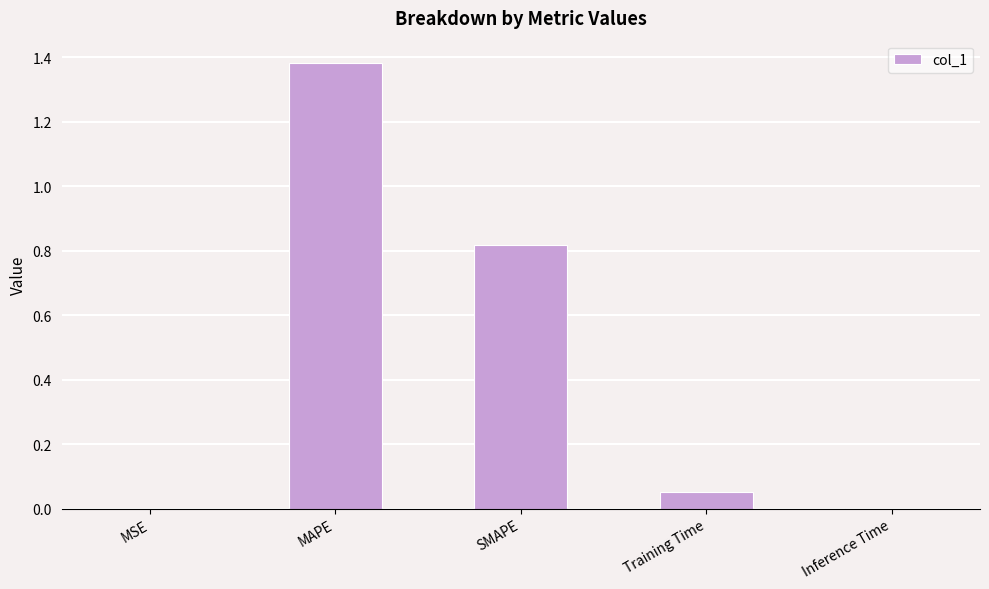

Does the chart contain stacked bars?

No